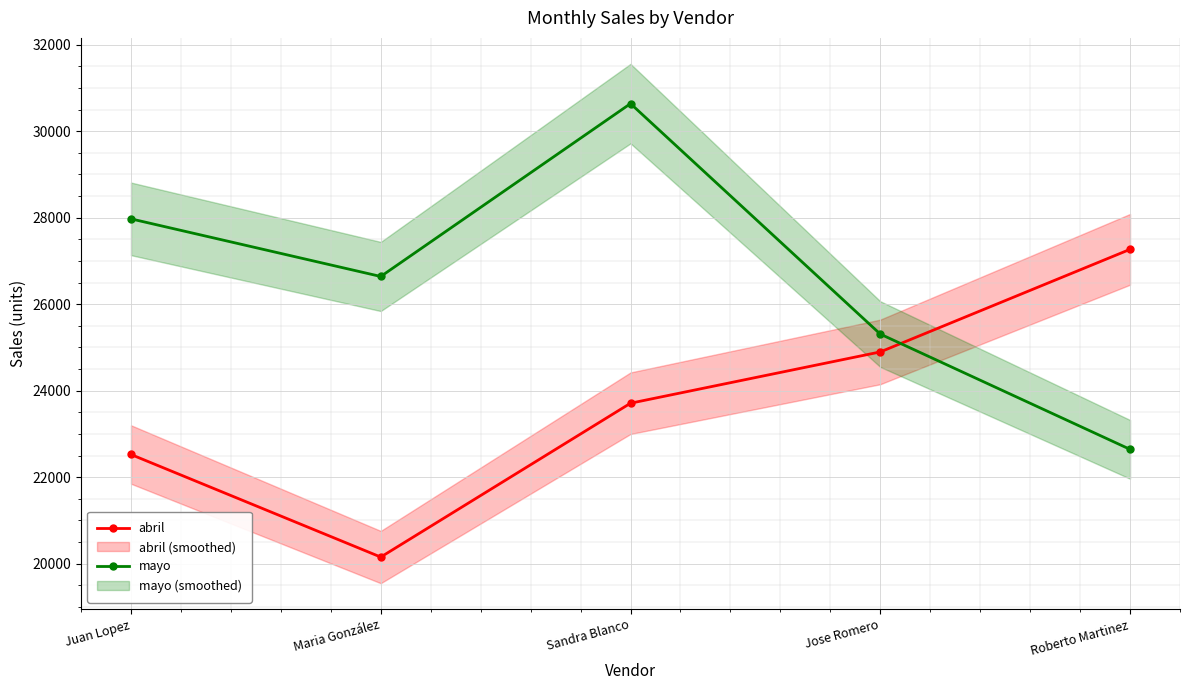

At Sandra Blanco, list the series in order from largest to smallest.

mayo, abril